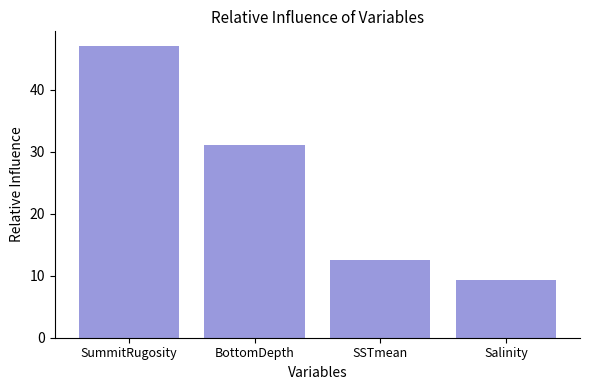

Which has a higher value, SSTmean or Salinity?

SSTmean